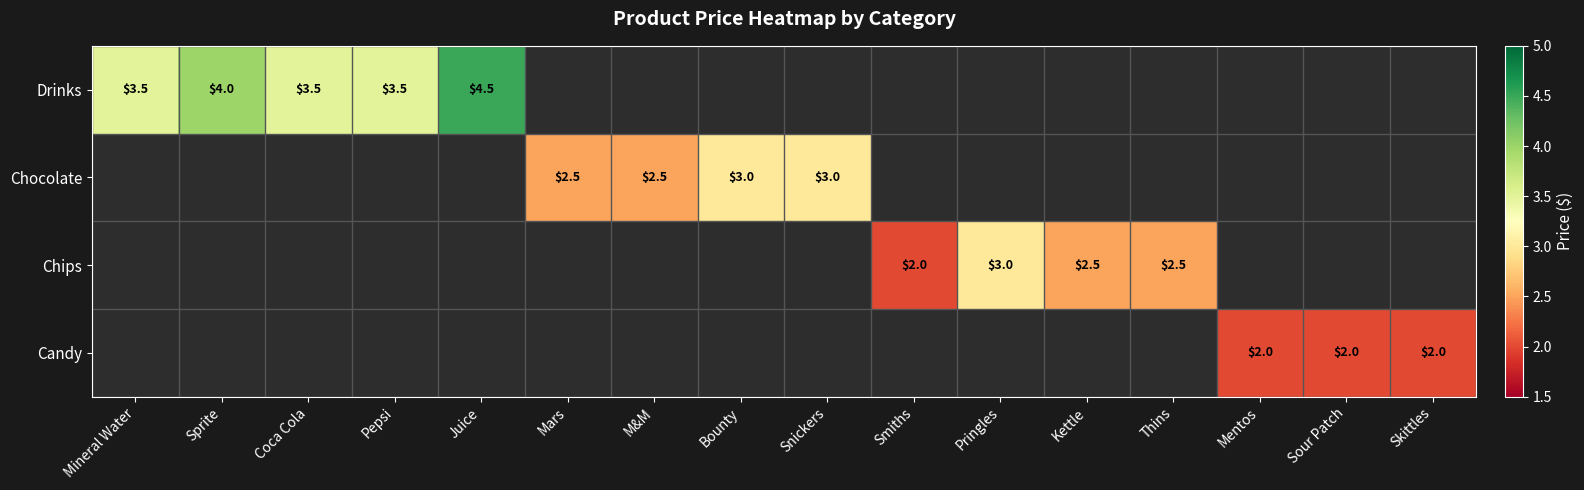

The Chocolate series shows 1.3 at Snickers. True or false?

False